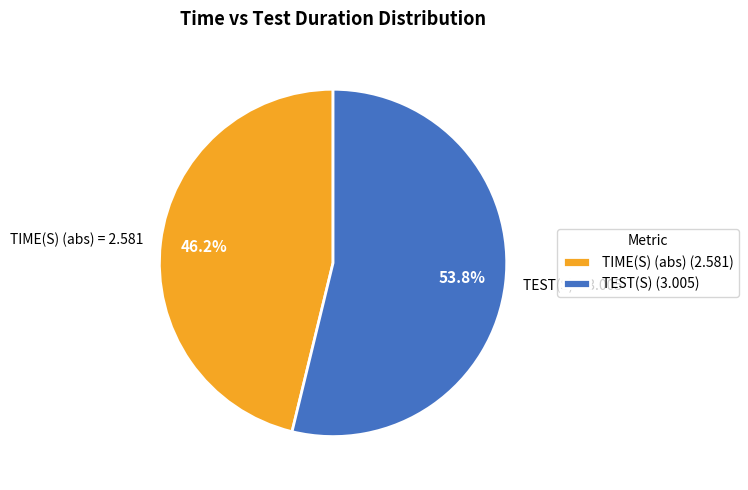

Is there any slice that represents more than half of the pie?

Yes